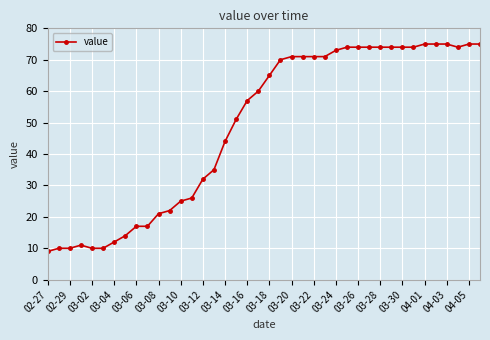

What is the minimum value shown in the chart?

9